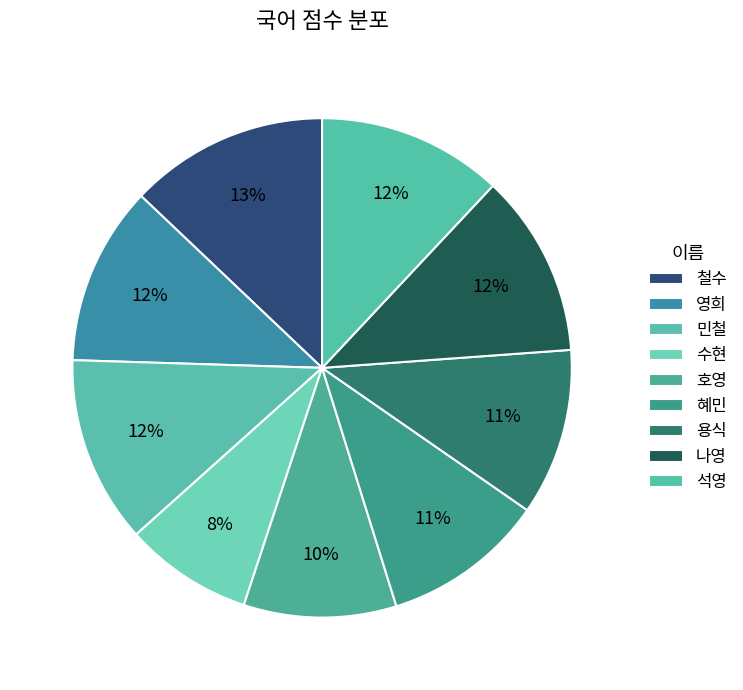

How many segments does this pie chart have?

9